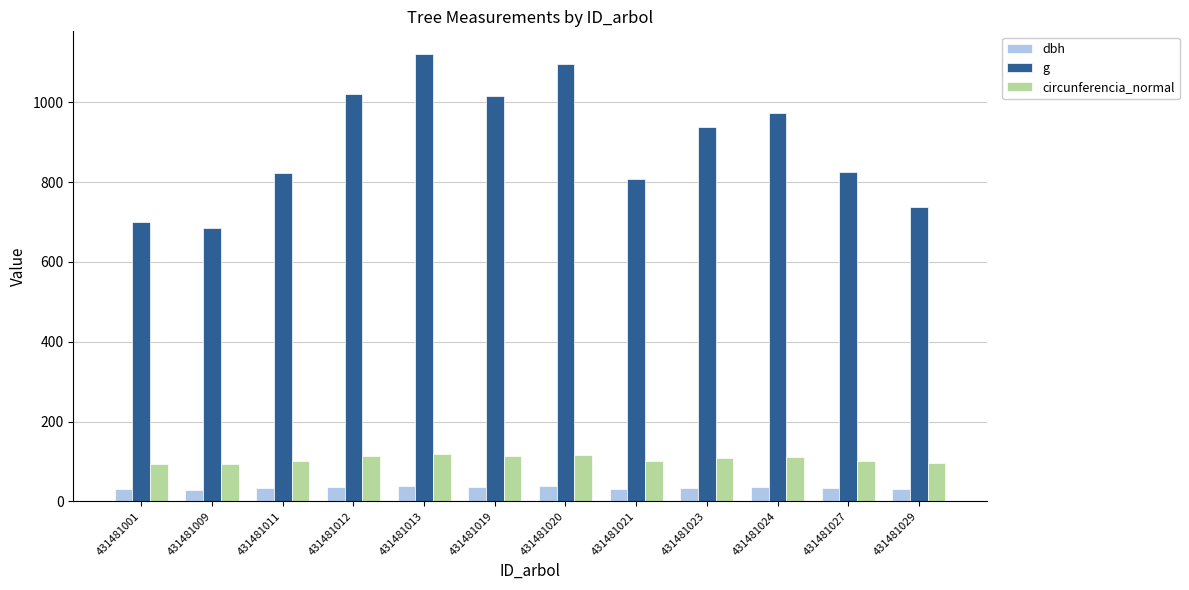

What is the minimum value for g?

684.6